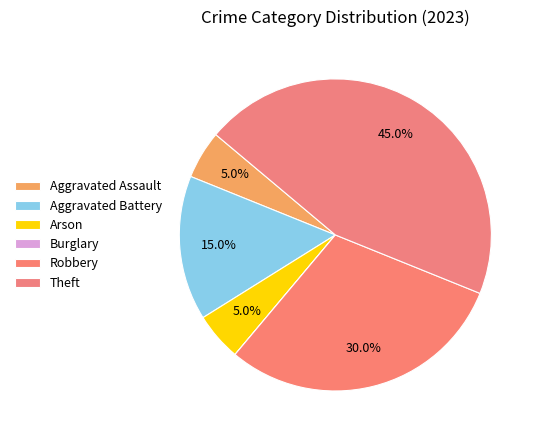

What is the largest slice in the pie chart?

Theft